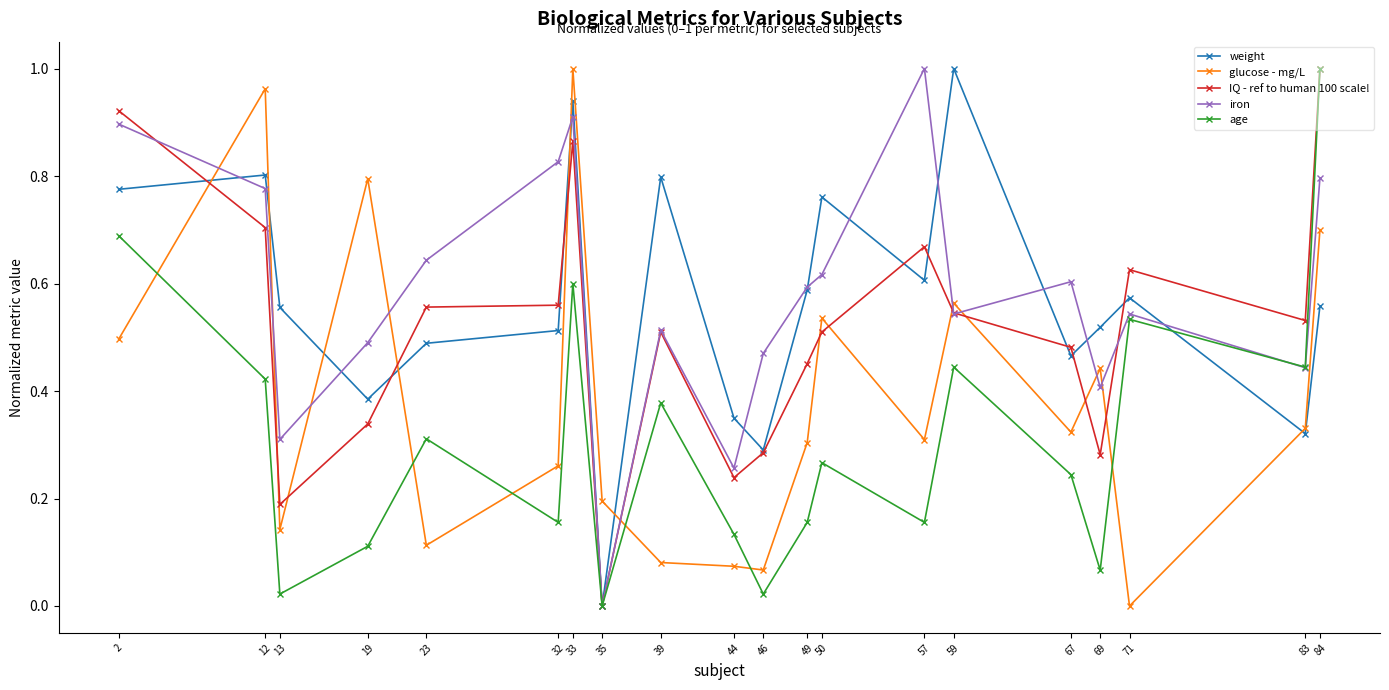

How many interior local valleys does the age series have?

7